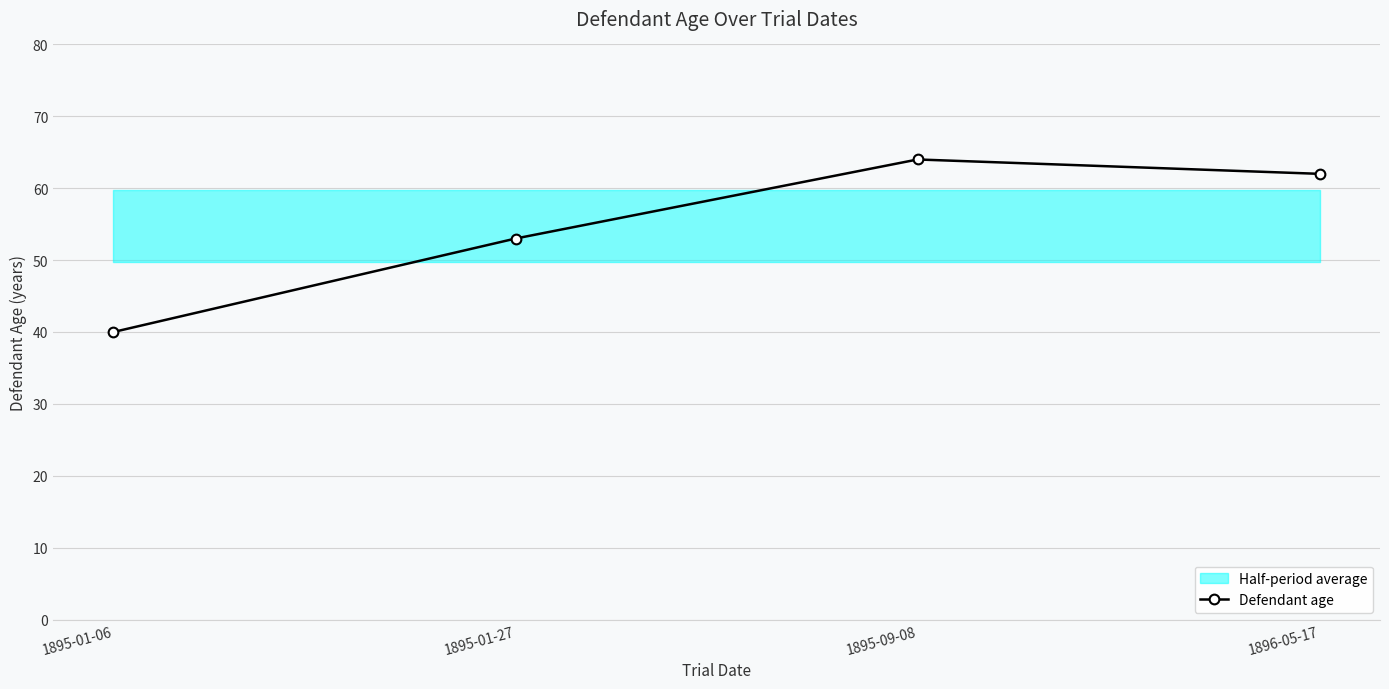

What is the smallest value displayed?

40